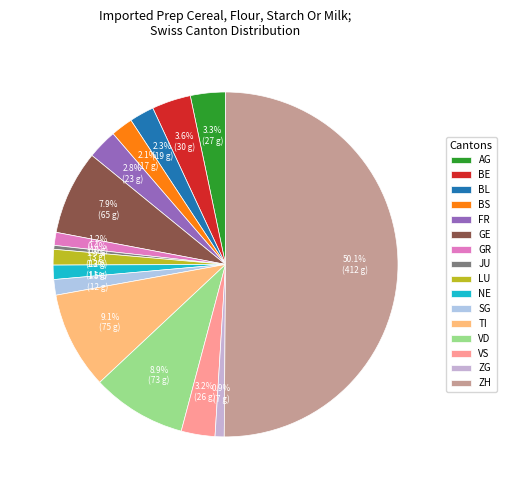

Is it true that BS is 1% of the pie?

False